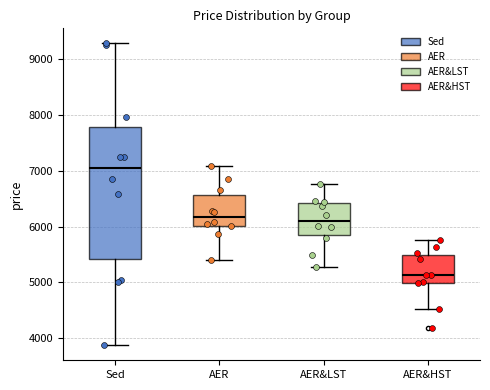

Which box's median line is the highest?

Sed